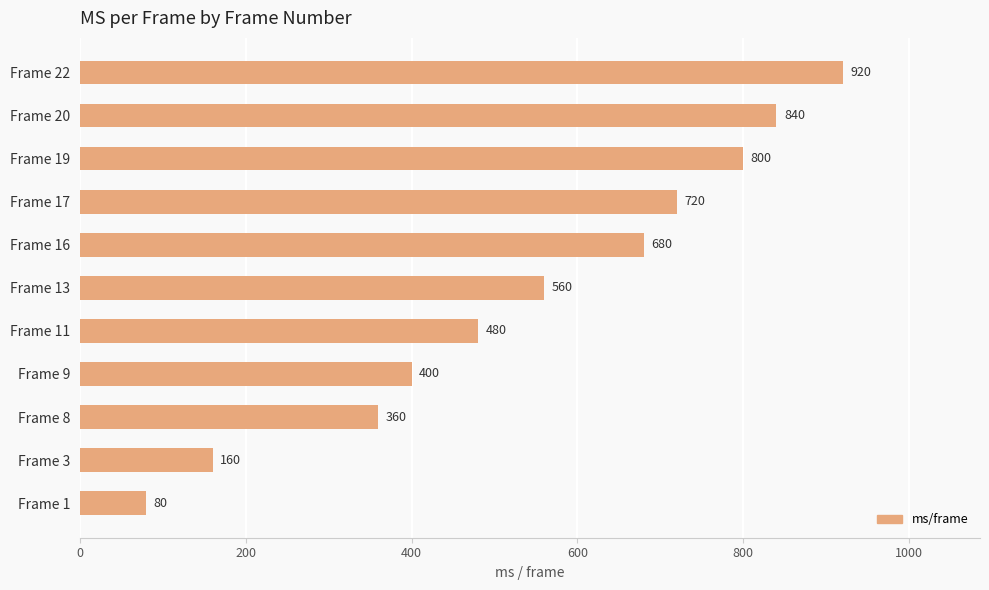

How many series are shown in this chart?

1